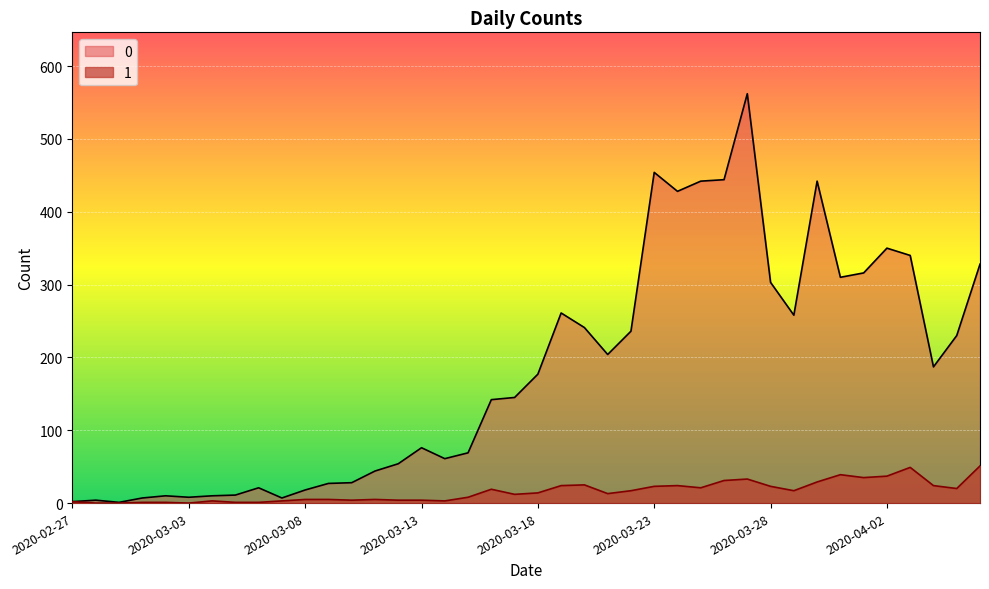

How many lines are shown in the chart?

2